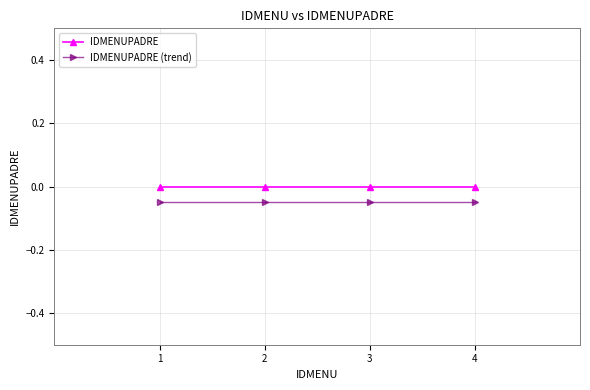

Is the value of IDMENUPADRE (trend) at 1 greater than the value of IDMENUPADRE at 4?

No